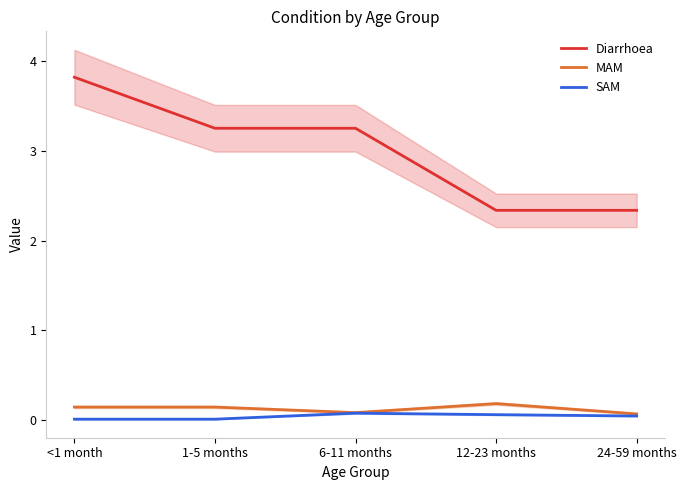

How many distinct data groups are displayed?

3